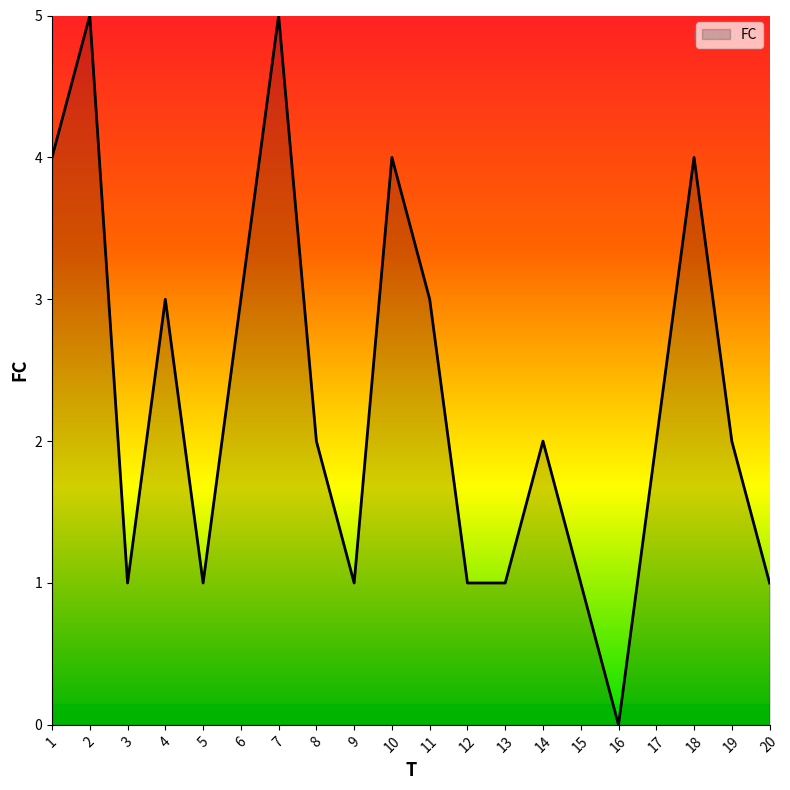

What is the difference between the maximum and minimum values?

5